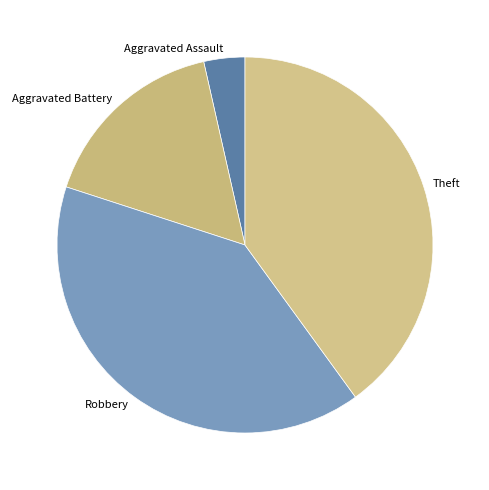

Combined, do Theft and Aggravated Assault account for over 50%?

No